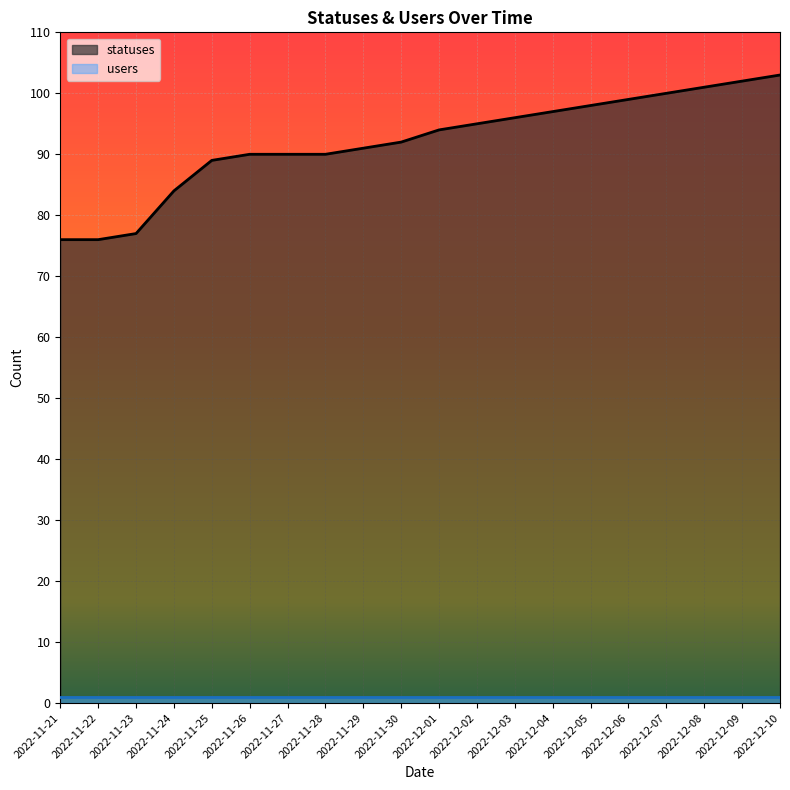

Which label corresponds to the largest value in the chart?

2022-12-10